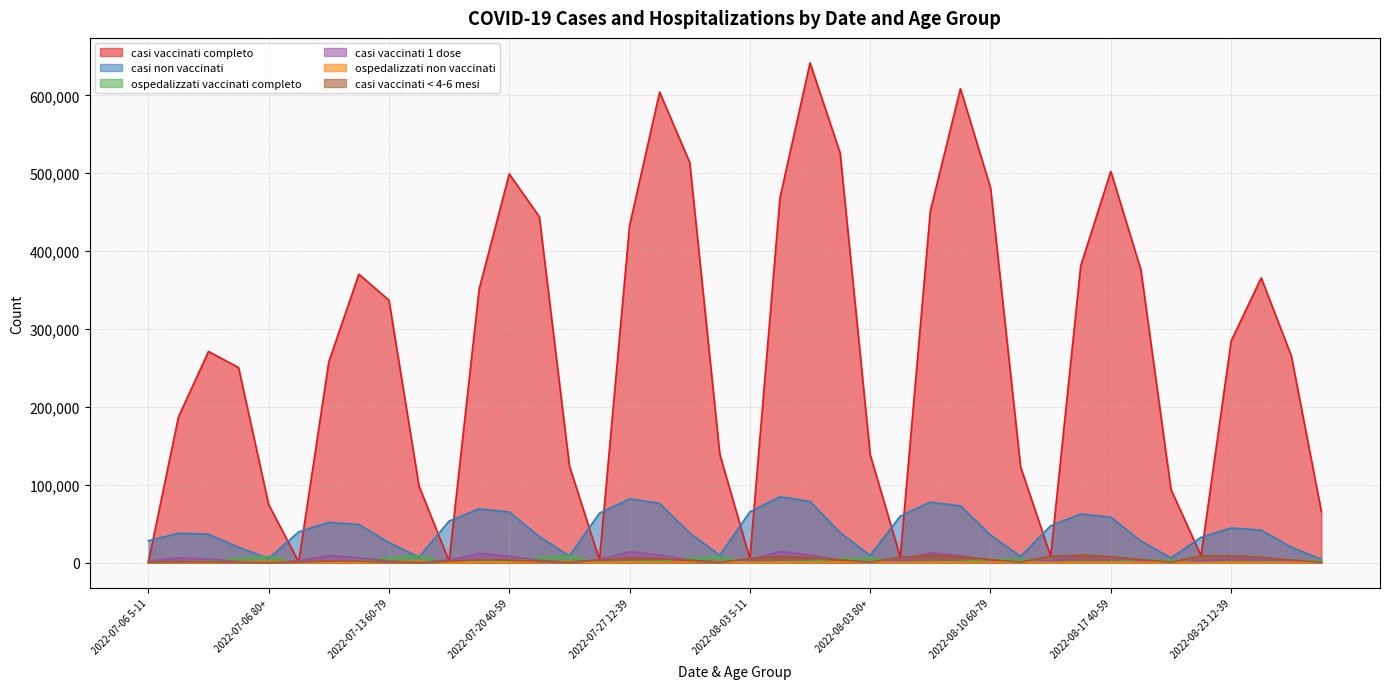

Which category has the lowest value in the casi vaccinati < 4-6 mesi series?

2022-07-06 80+